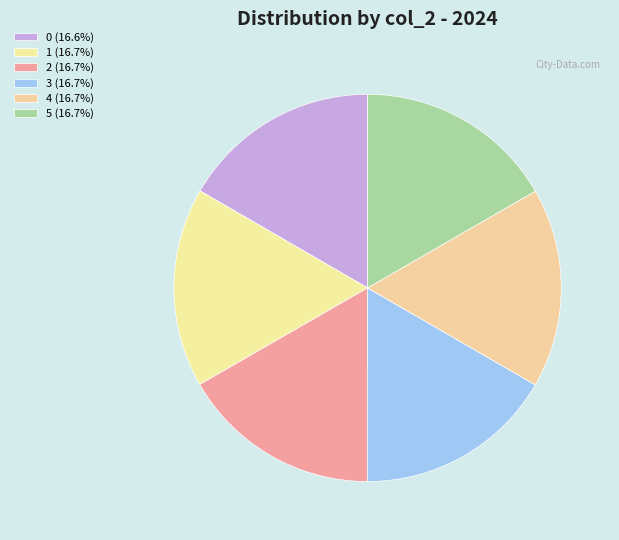

Which category has the biggest portion of the pie?

col_2_value_5